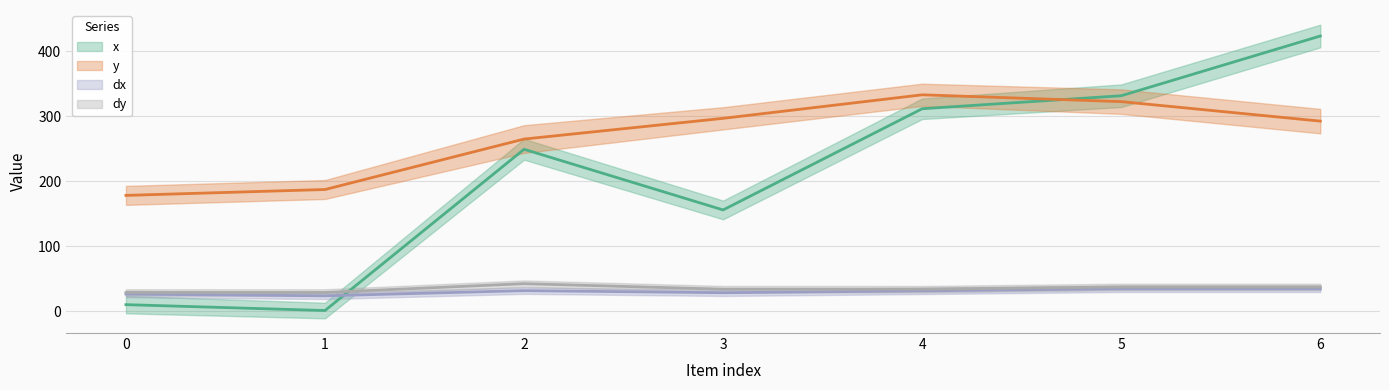

At which label does y first exceed 292?

3